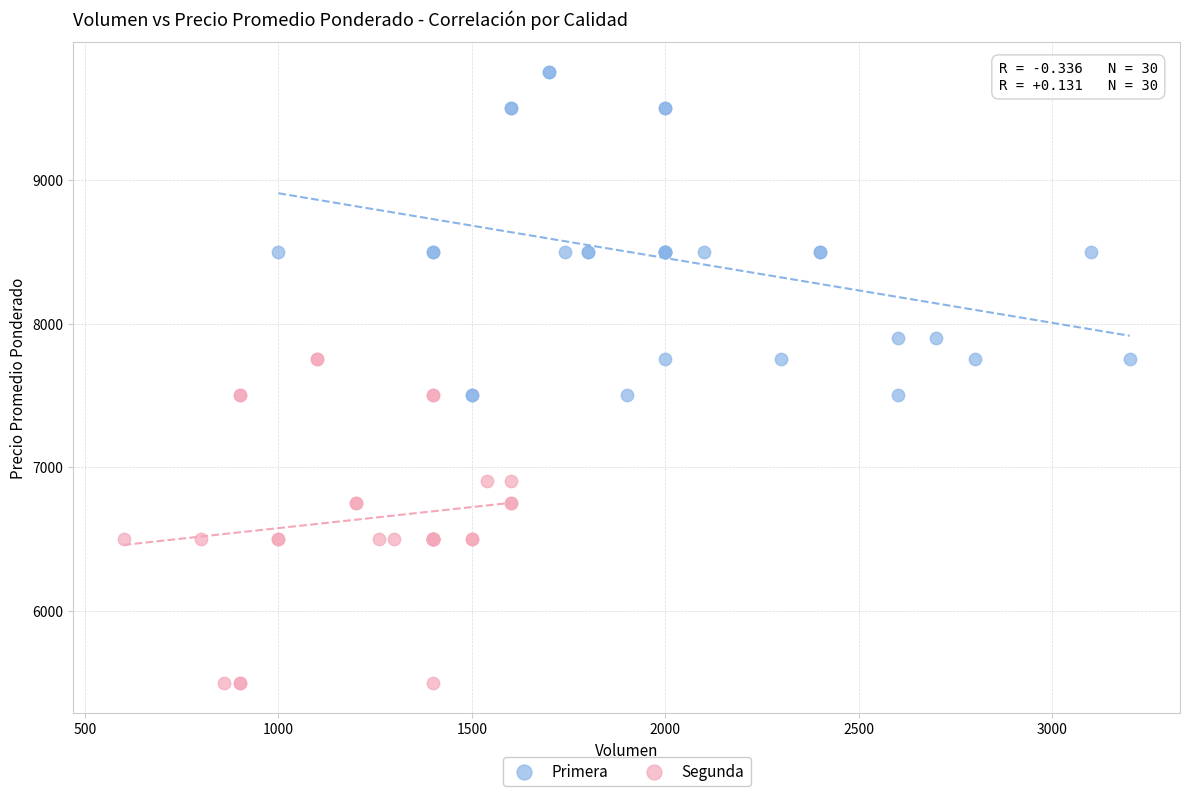

Which series contains the lowest Y value?

Segunda